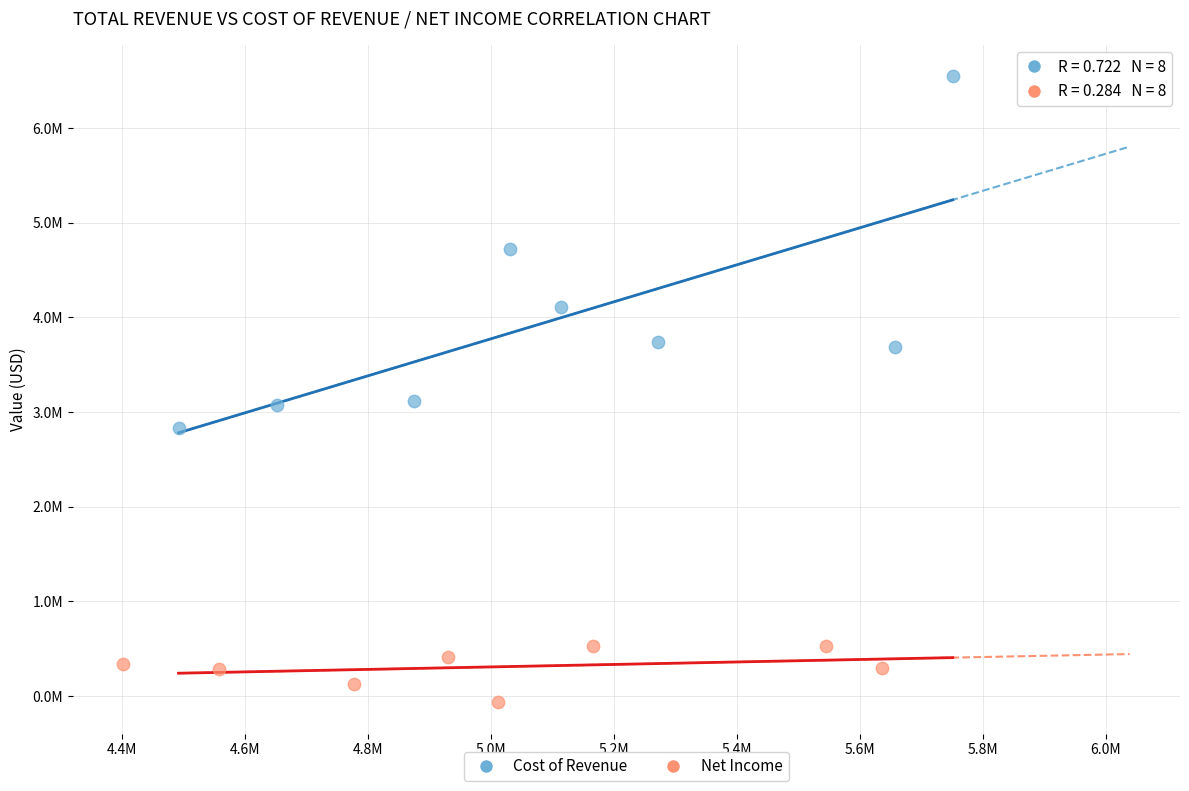

Which series contains the lowest Y value?

Net Income